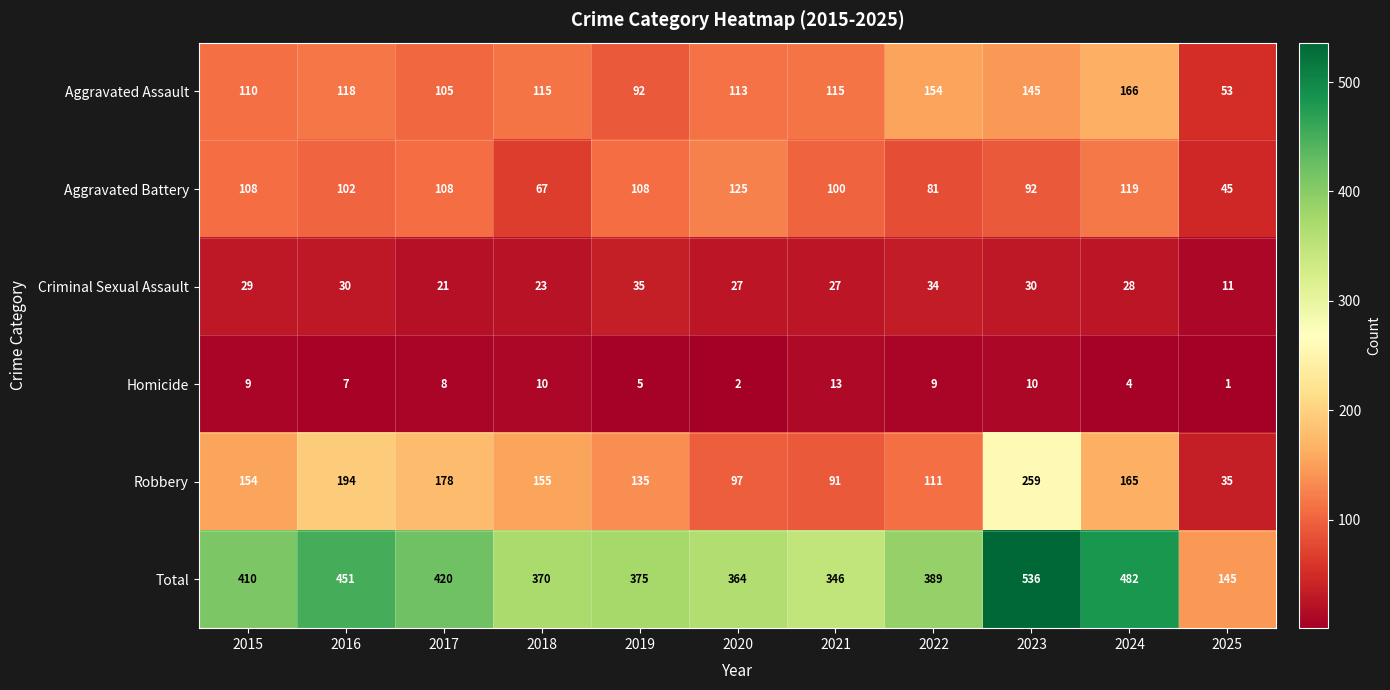

What is the total value across all series at 2025?

290